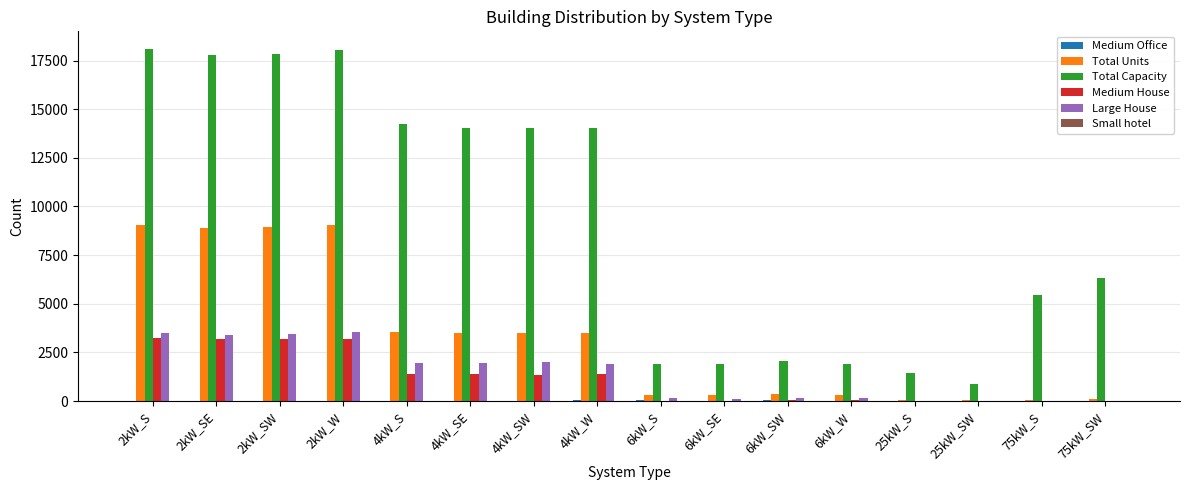

At which label is Total Units closest to 4542?

4kW_S